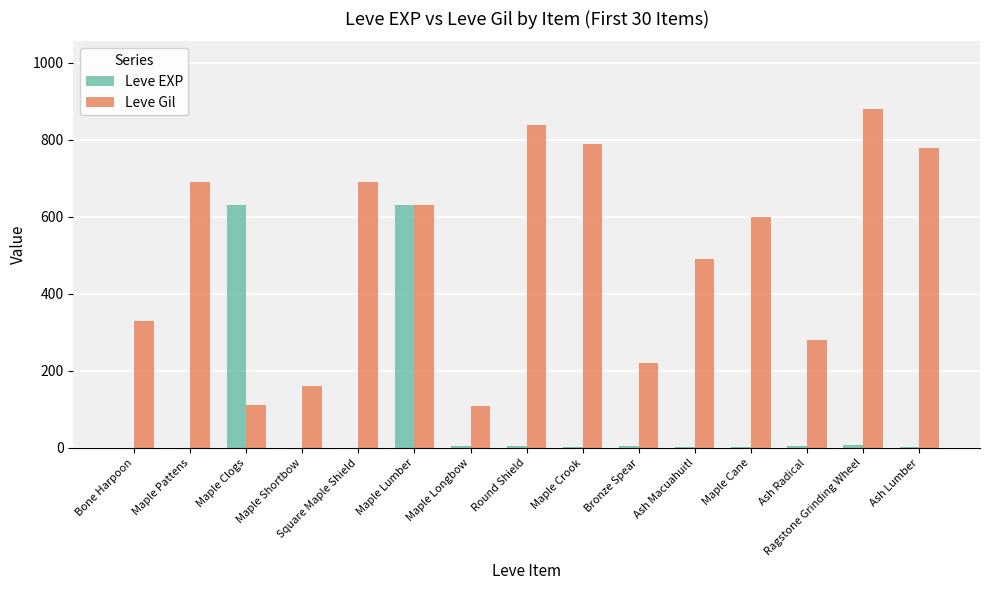

The Leve Gil series shows 286 at Maple Shortbow. True or false?

False